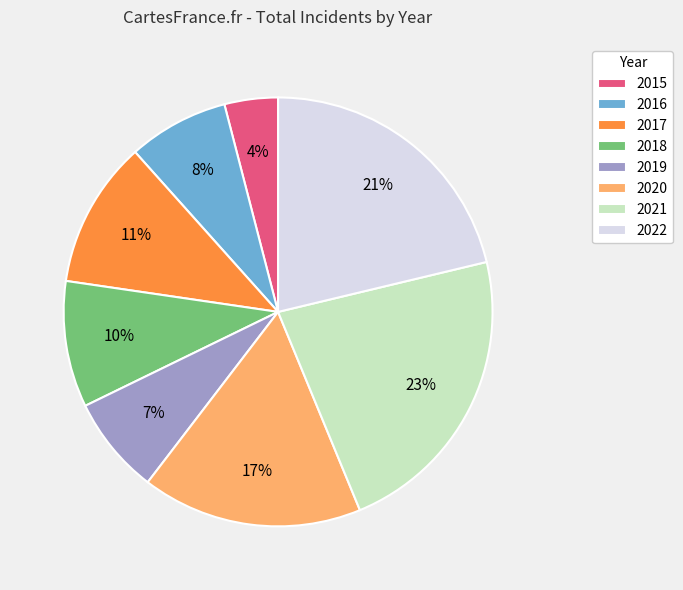

What percentage is the 2022 slice, to the nearest percent?

21%